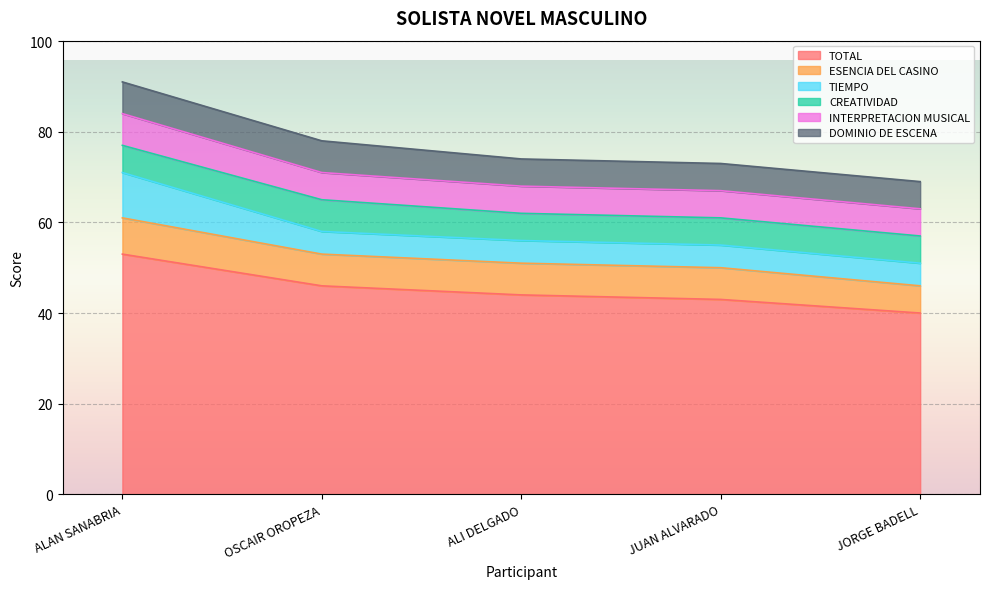

Does the chart display data point markers on the line(s)?

No